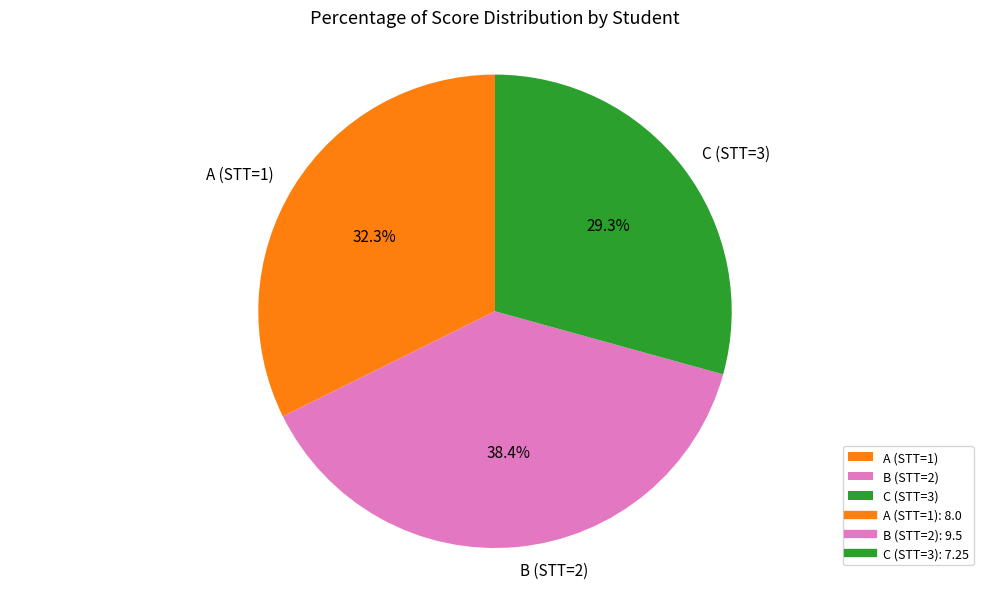

Between B (STT=2) and C (STT=3), which is larger?

B (STT=2)